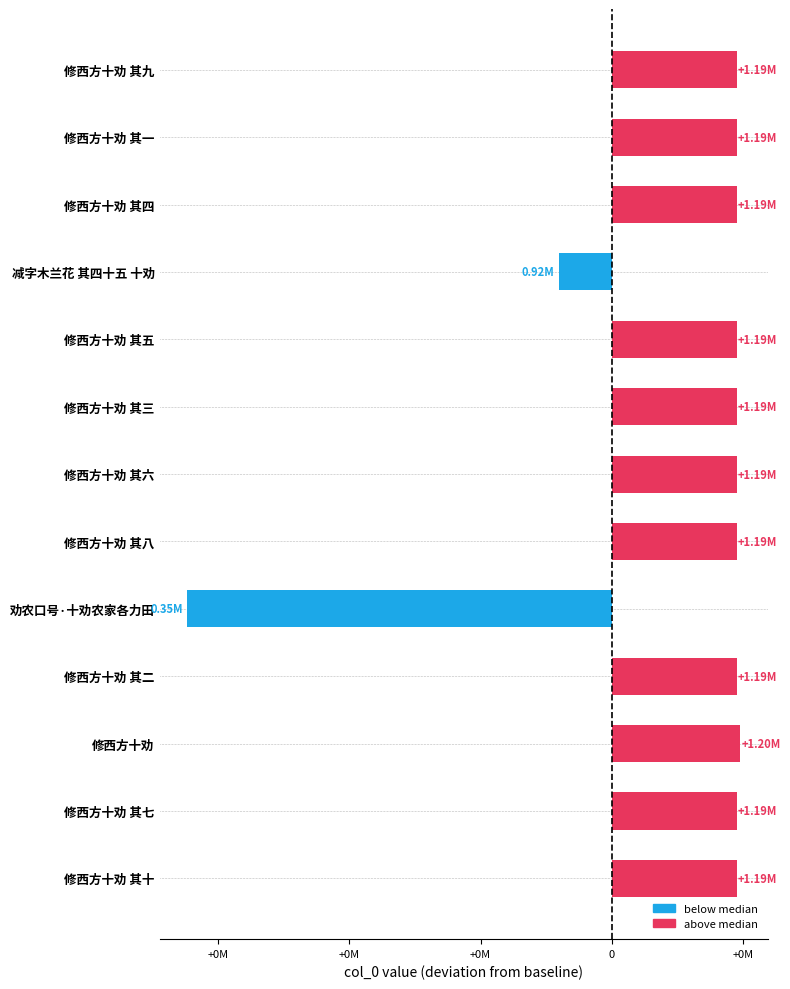

At which category does the chart reach its minimum across all series?

劝农口号·十劝农家各力田